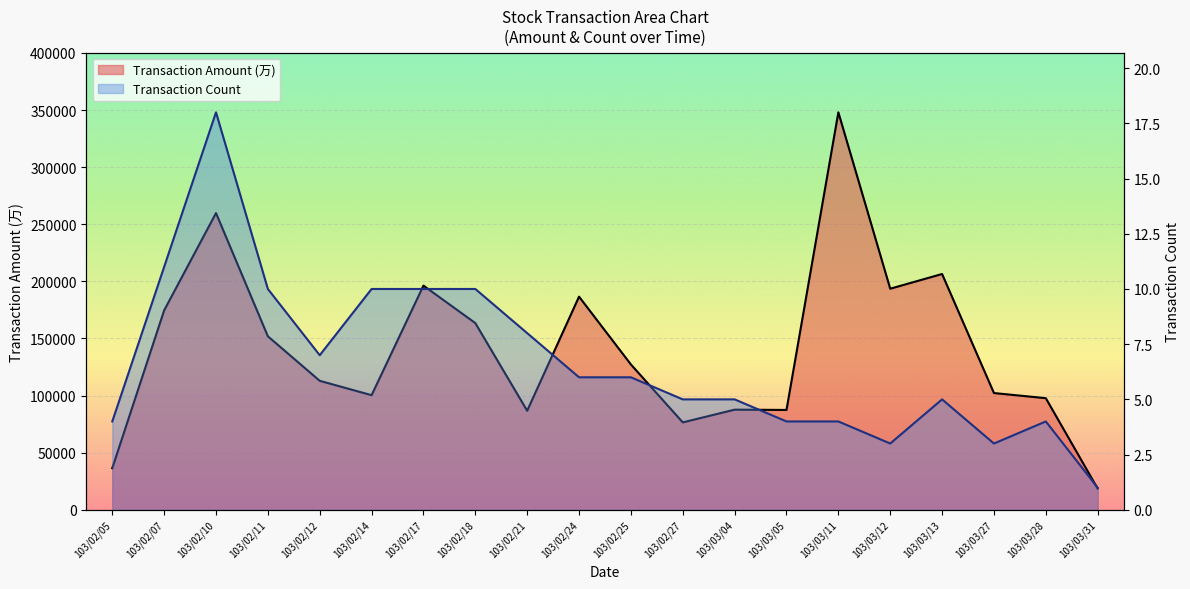

How many interior local peaks does the Transaction Amount (万) series have?

6